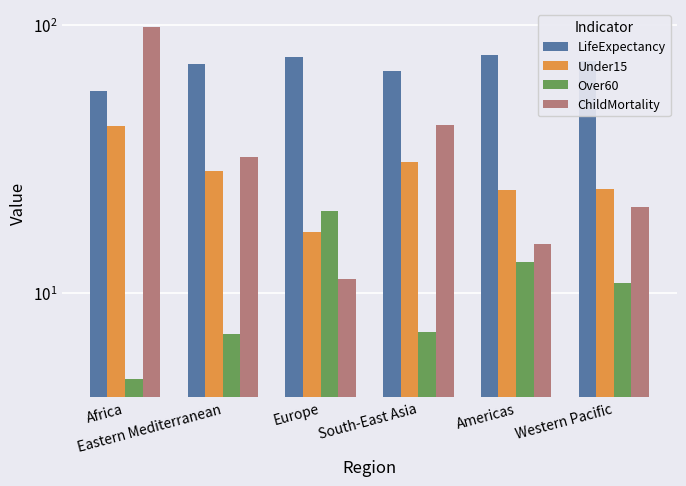

How many data points in Under15 are above 28?

3